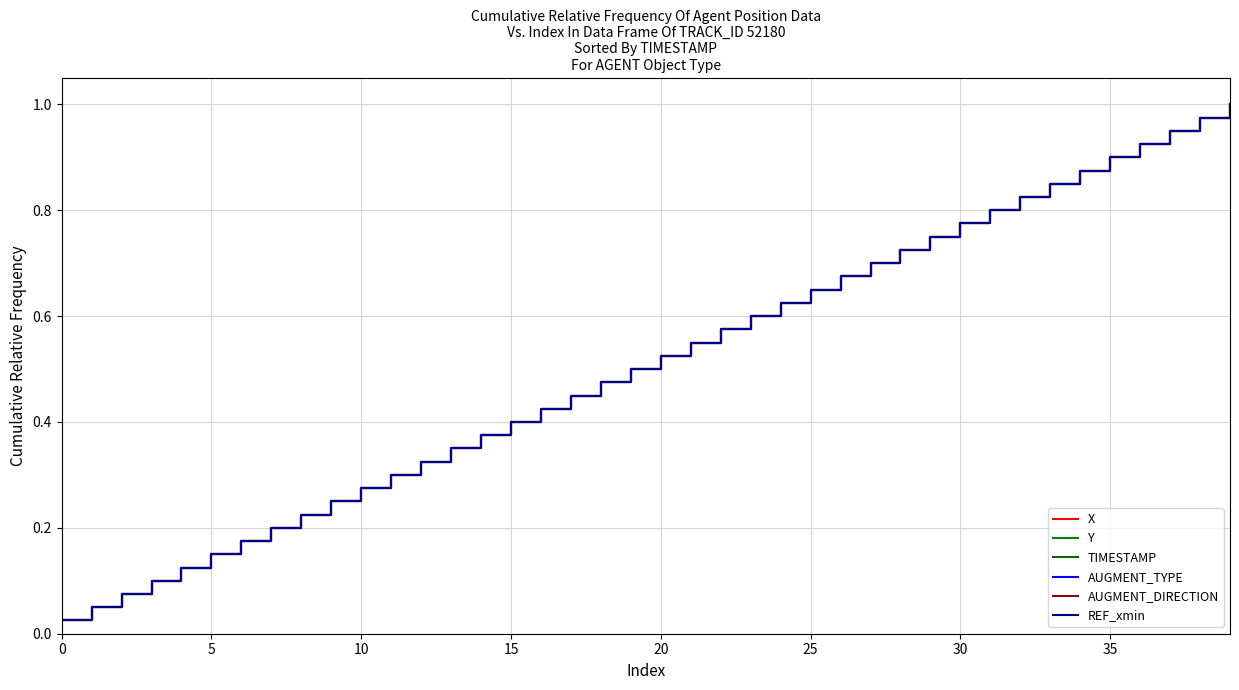

Is this an area chart (filled region under the line)?

No